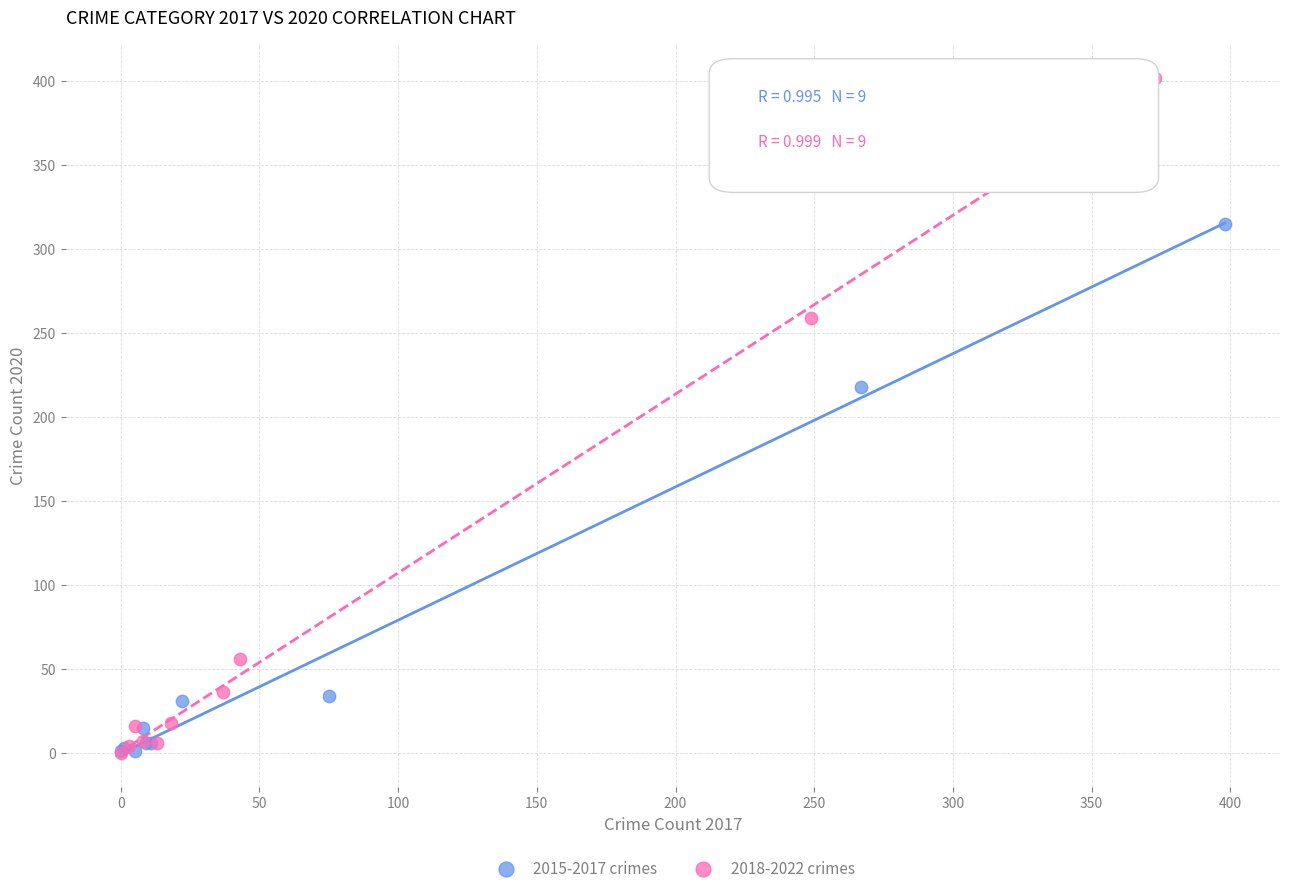

Which series contains the highest Y value?

2018-2022 crimes